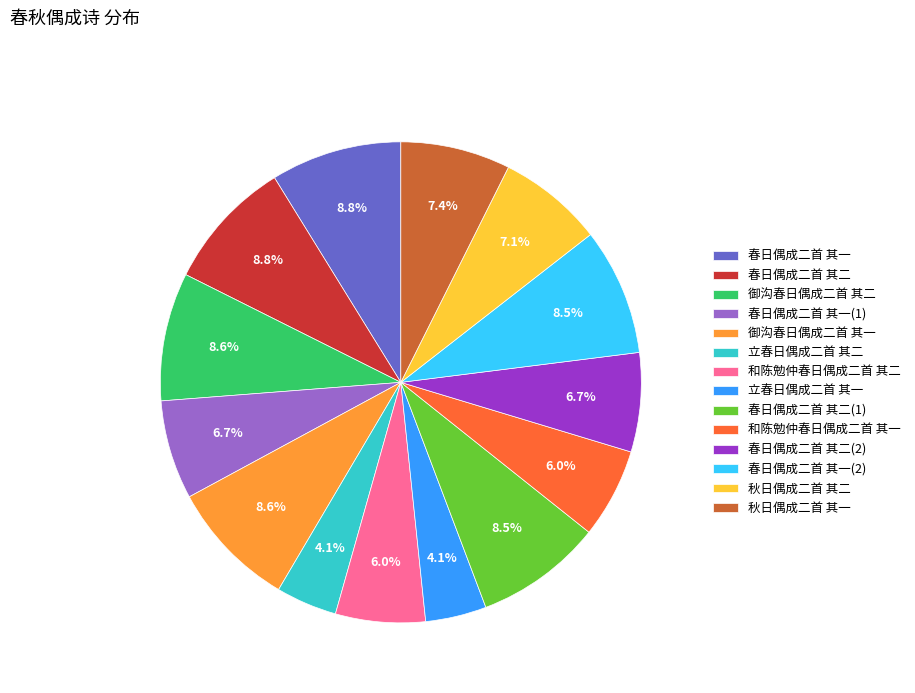

To the nearest percent, what portion does 春日偶成二首 其一 represent?

9%